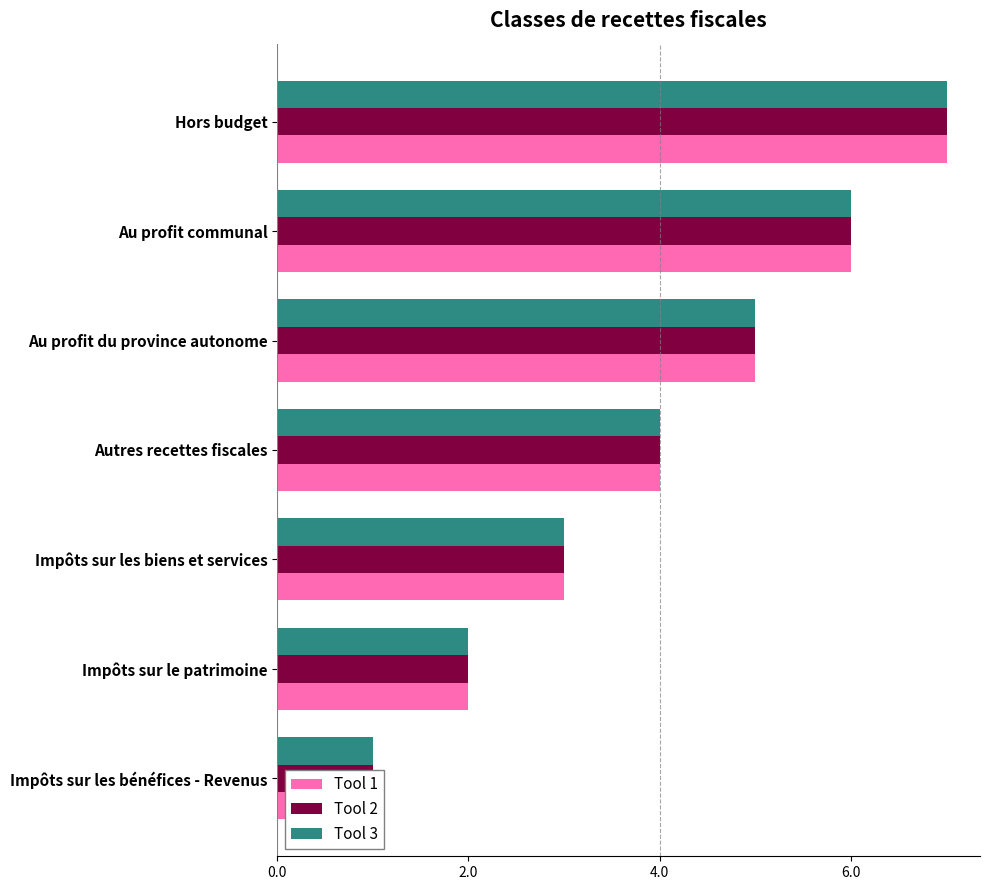

What are all the series names shown in the legend?

Tool 1, Tool 2, Tool 3